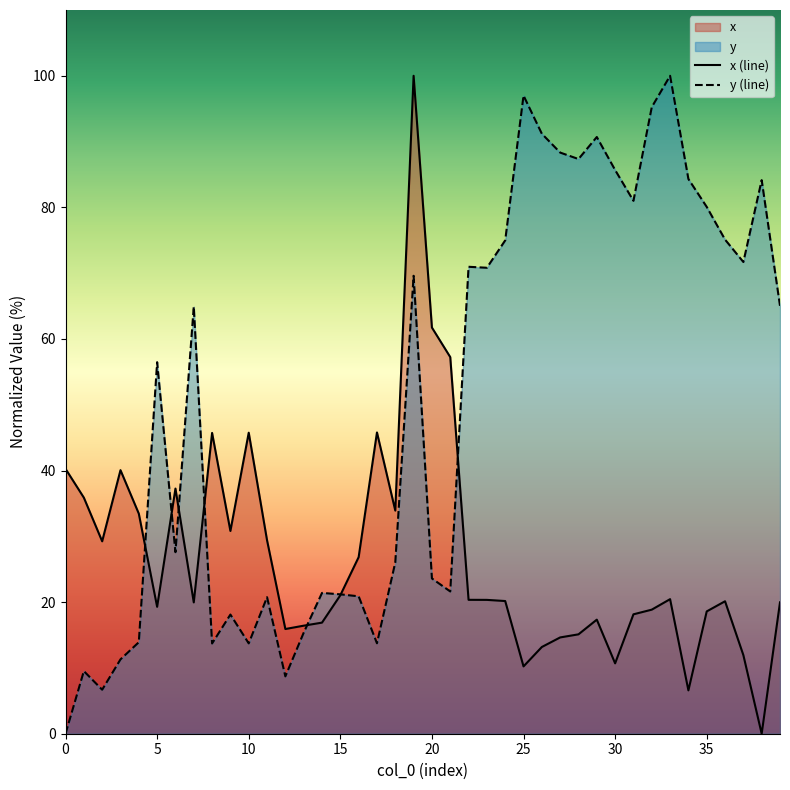

Which series has the widest spread of values?

x (line)